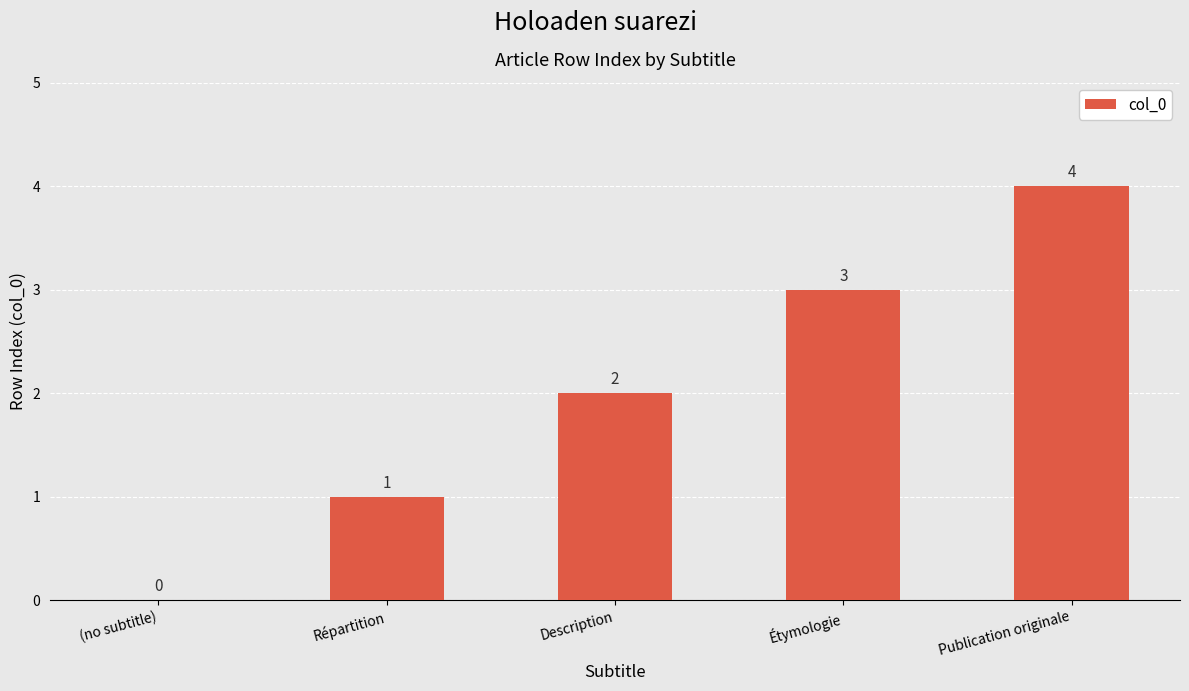

What is the ratio of the value at Étymologie to the value at Description?

1.5